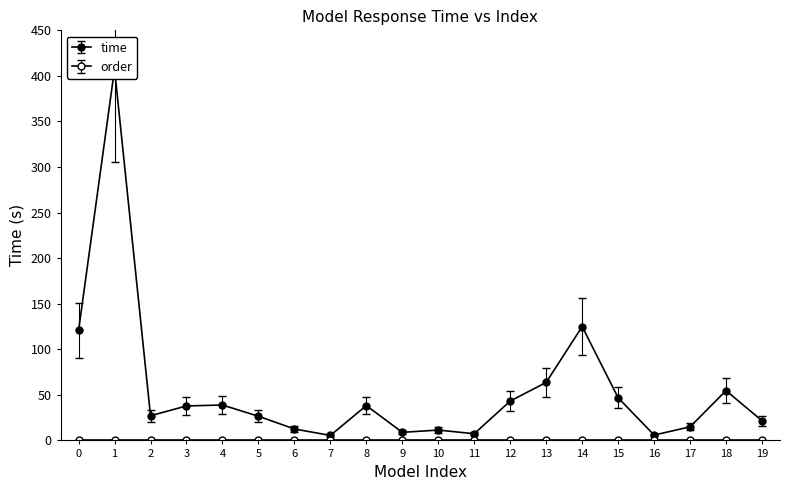

What is the ratio of the value at 1 to the value at 14?

3.3